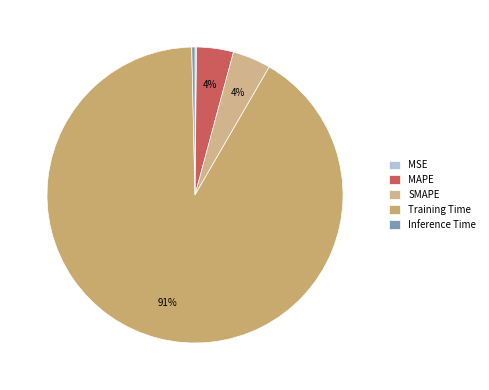

Is there a majority slice in this chart?

Yes